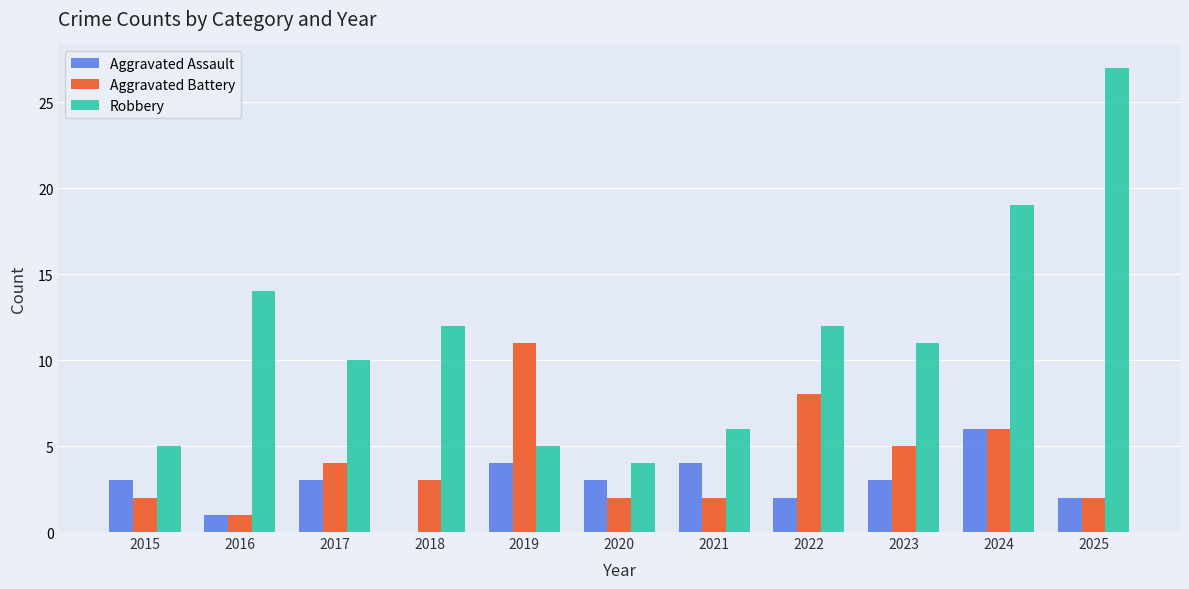

Between 2023 and 2025, which series saw the biggest shift?

Robbery